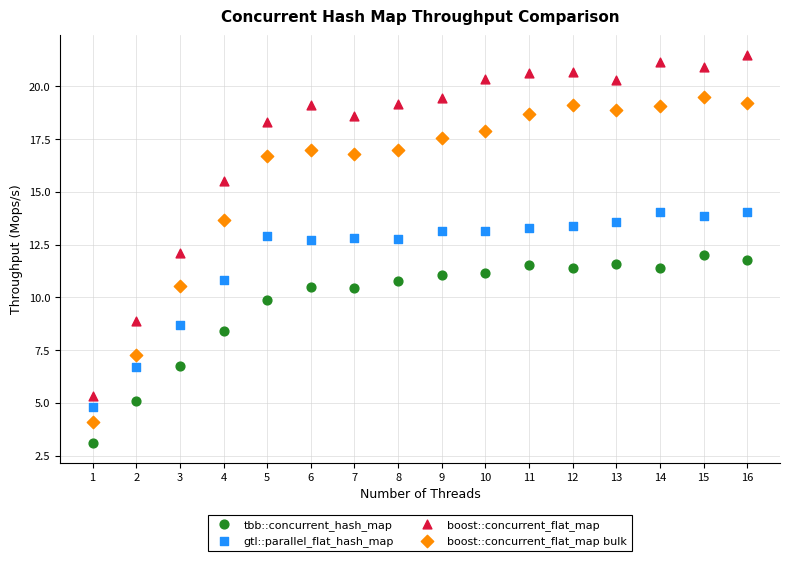

Which series has the largest Y range (max minus min)?

boost::concurrent_flat_map